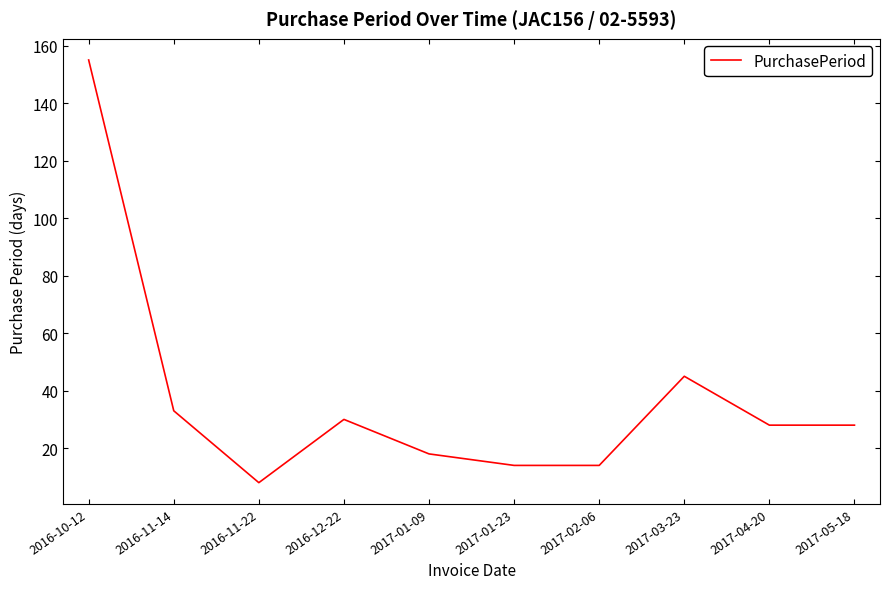

What is the change in value from 2016-11-14 to 2016-11-22?

-25